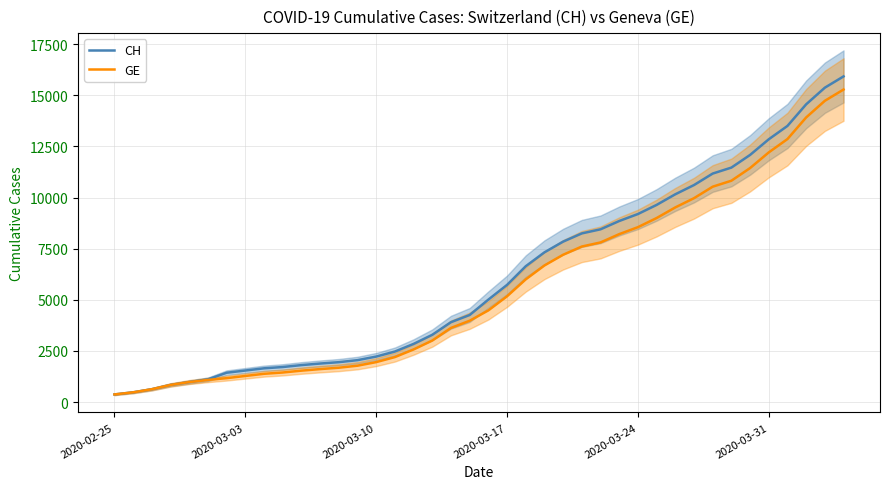

What is the minimum value for CH?

375